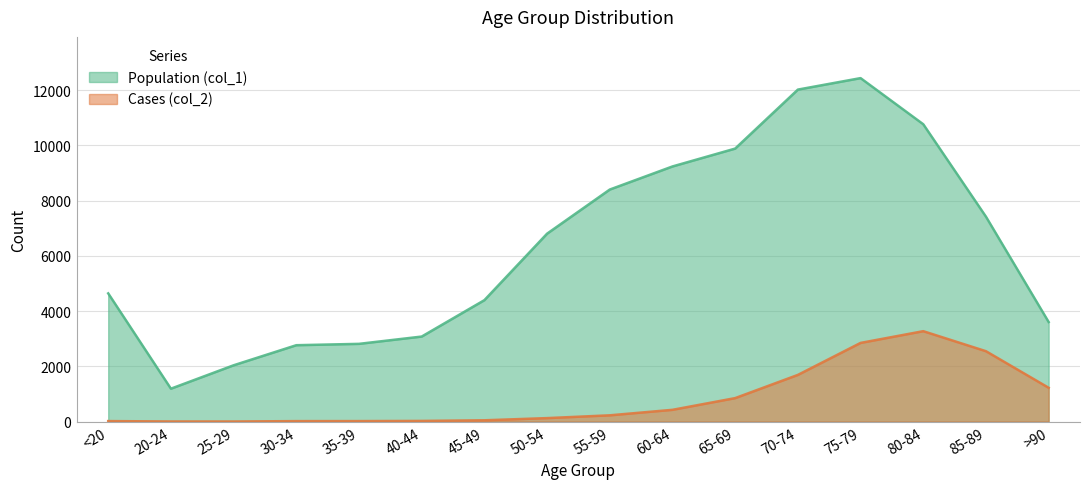

Does the chart have visible grid lines?

Yes